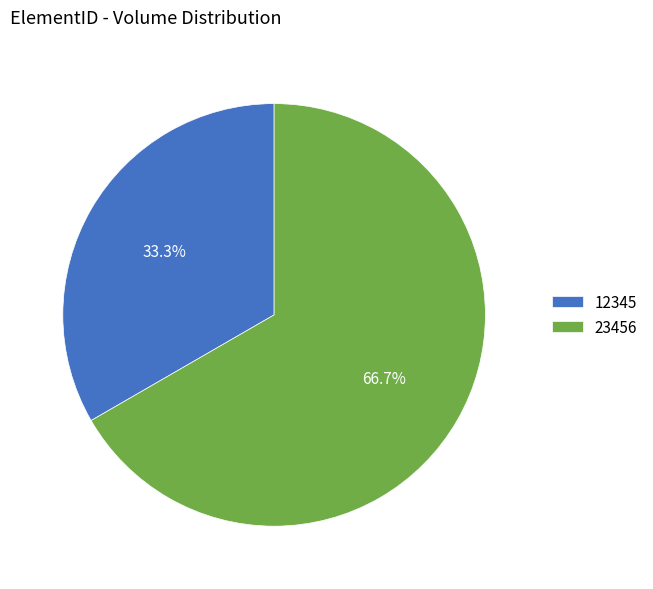

To the nearest percent, what is the difference between the 12345 and 23456 slice percentages?

33%